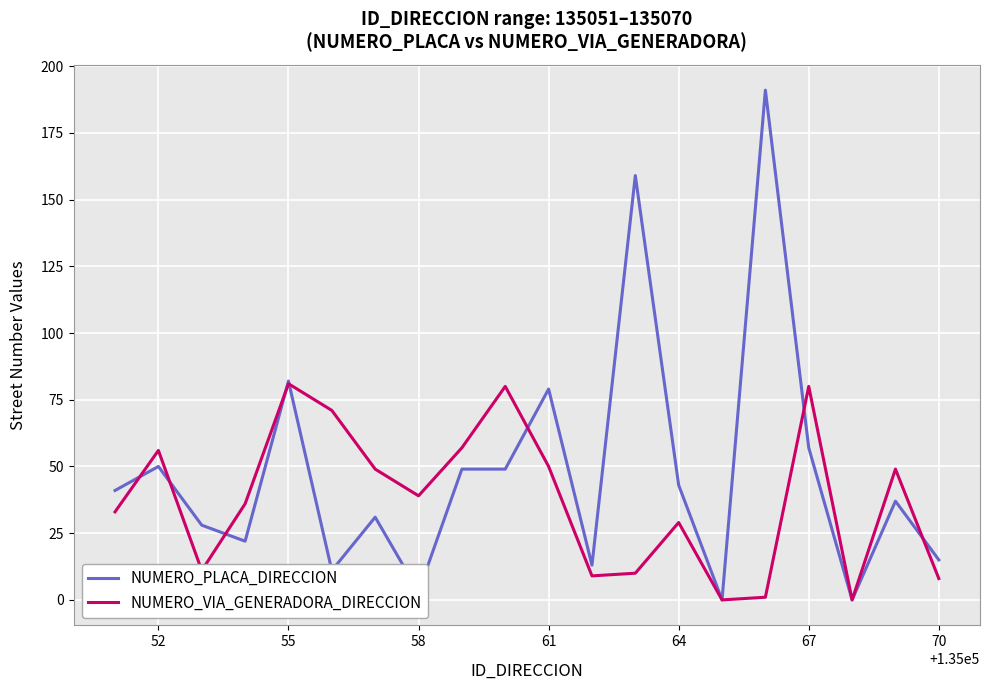

Reading right to left, transcribe all the data shown in this chart.

NUMERO_PLACA_DIRECCION: 15	37	0	57	191	0	43	159	13	79	49	49	3	31	11	82	22	28	50	41
NUMERO_VIA_GENERADORA_DIRECCION: 8	49	0	80	1	0	29	10	9	50	80	57	39	49	71	81	36	11	56	33